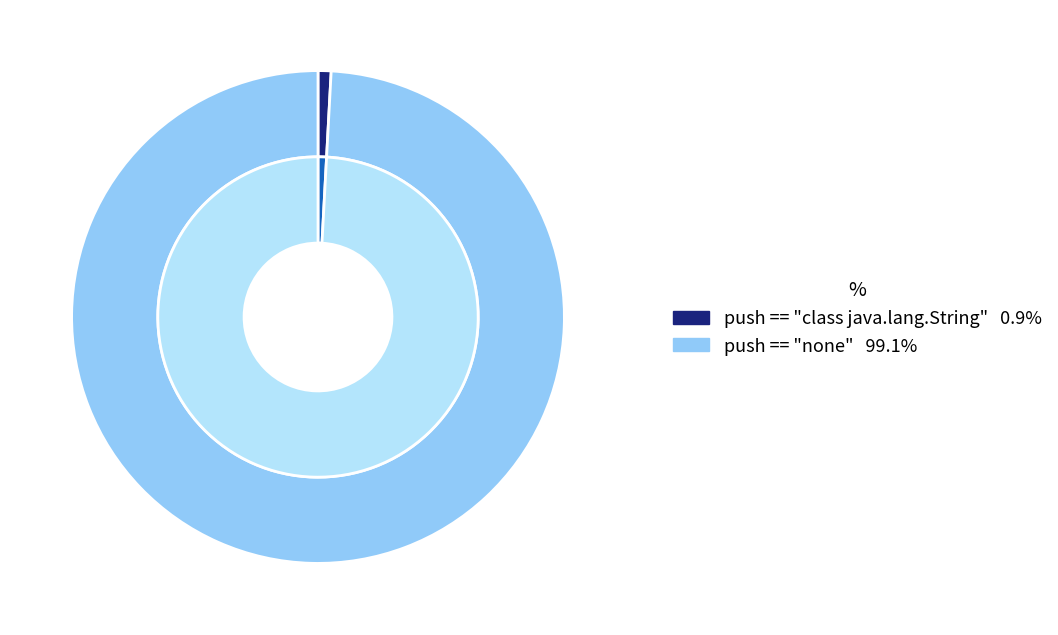

Is push == "none" the majority of the pie?

Yes